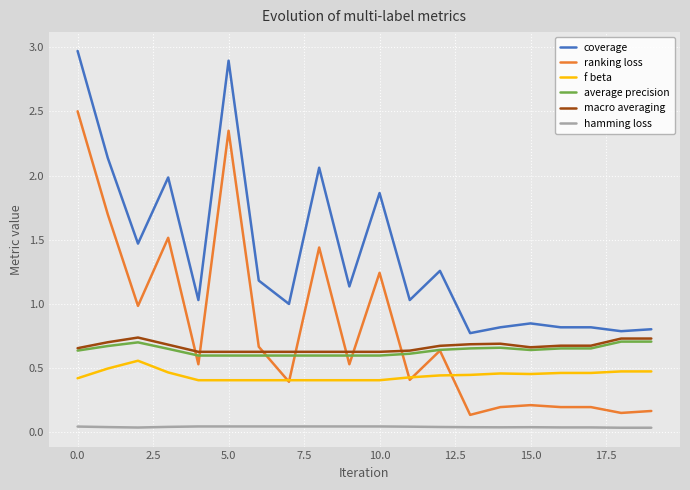

Which series has the widest spread of values?

ranking loss